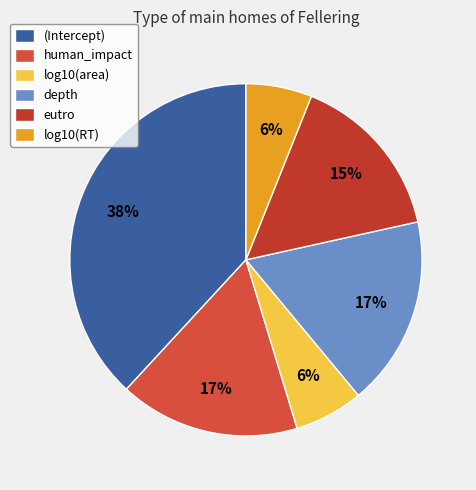

Count the number of slices in the pie.

6